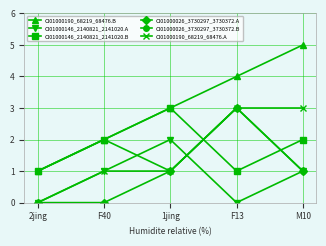

How many data points does each series have?

5